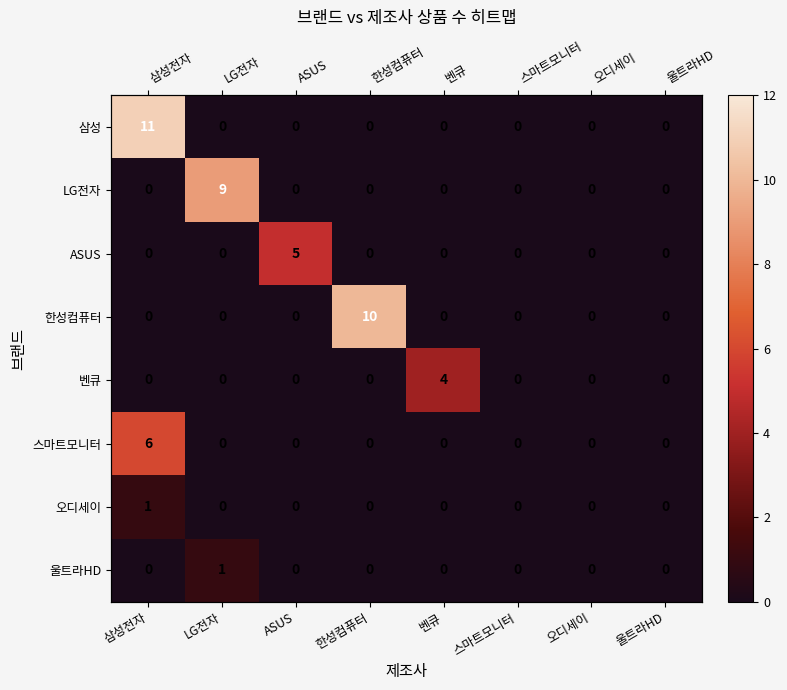

How many categories are shown in the chart?

8